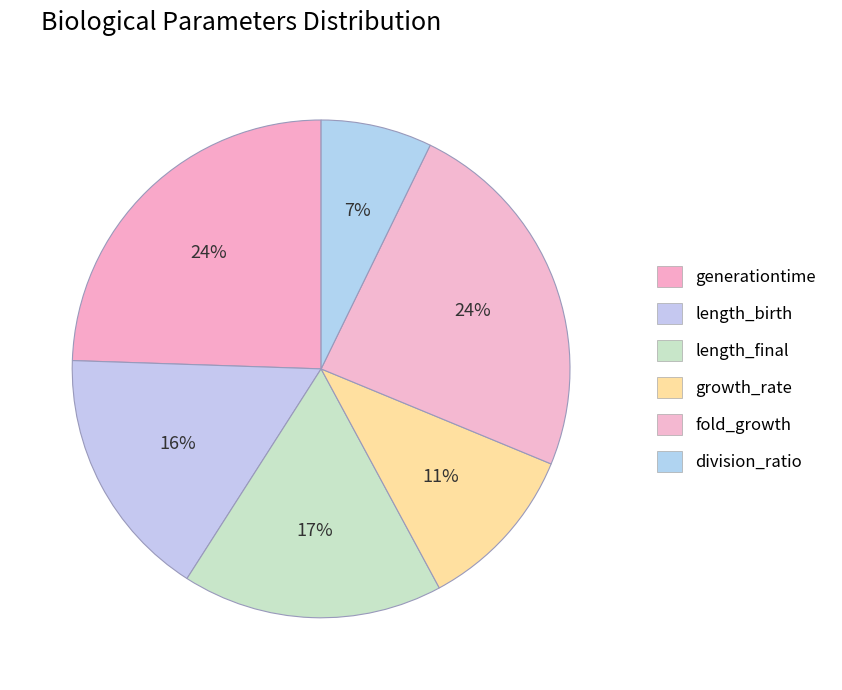

How many slices are in this pie chart?

6